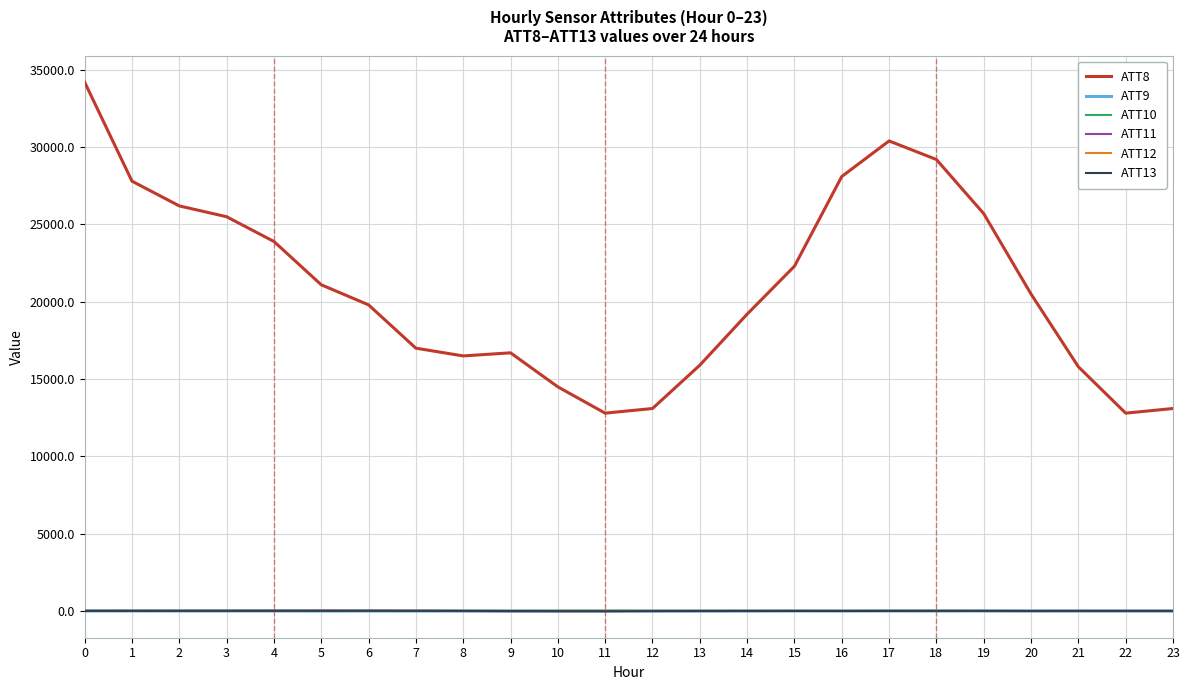

Which series has the largest total across all categories?

ATT8